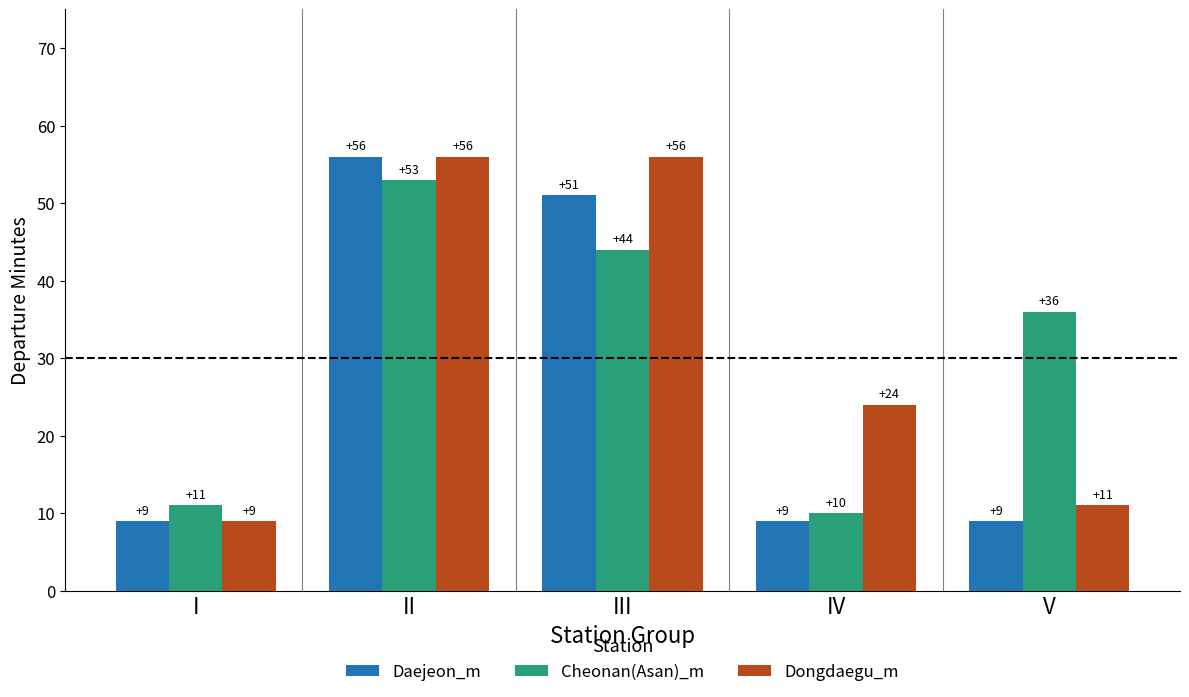

What are all the series names shown in the legend?

Daejeon_m, Cheonan(Asan)_m, Dongdaegu_m